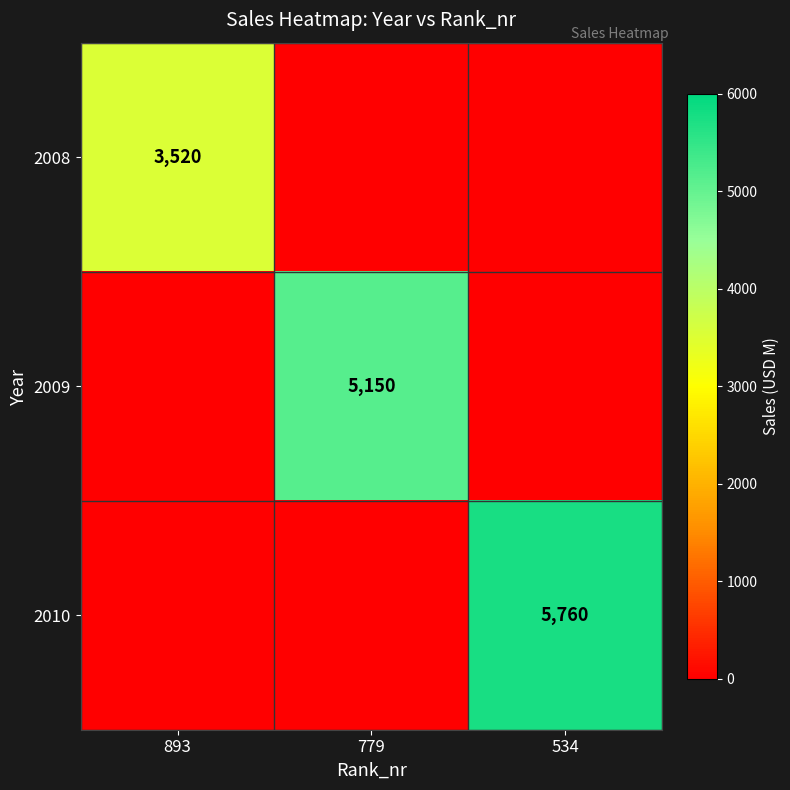

Rank the categories by 2010 value from highest to lowest.

534, 893, 779